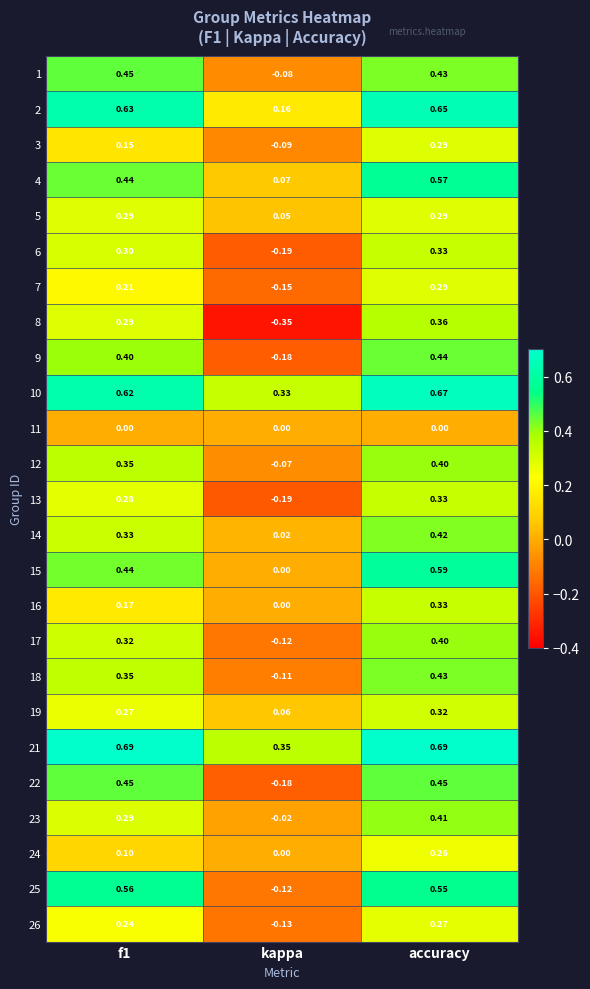

At how many categories does at least one series exceed 0?

3